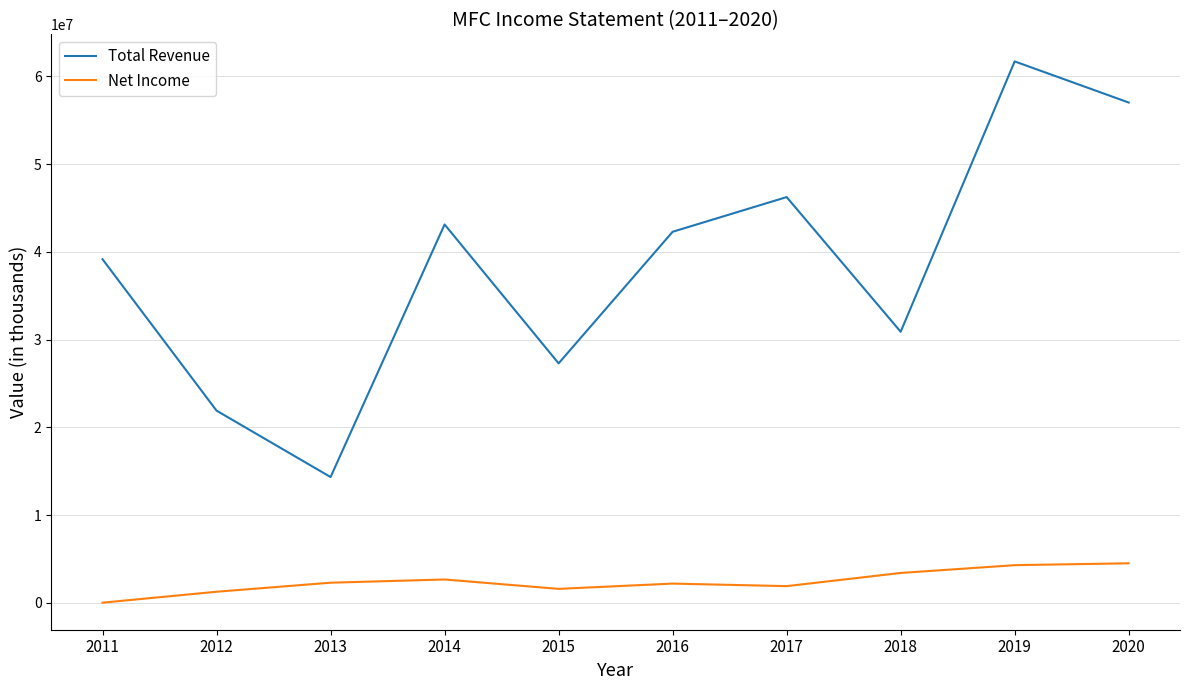

How many values in the Total Revenue series are below 42297300?

5